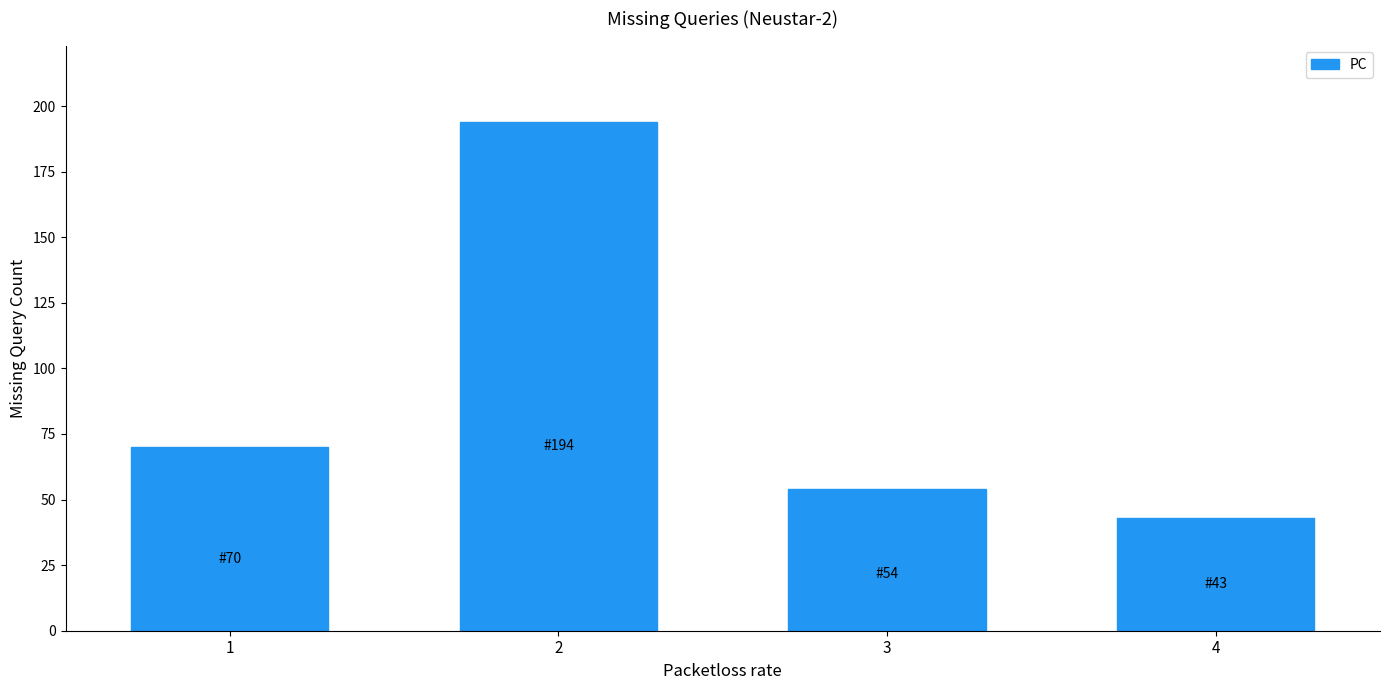

What is the value of the 4th bar from the left?

43